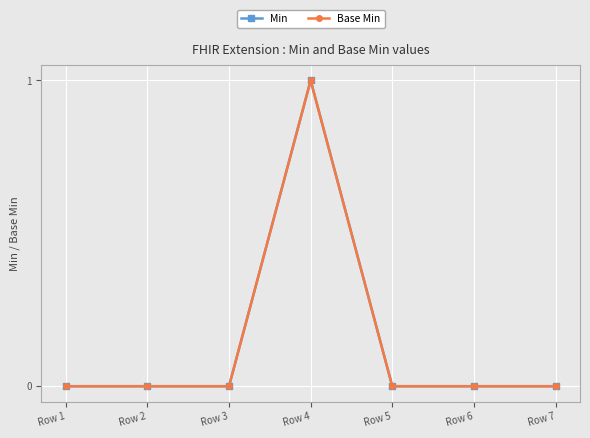

Does the chart have visible grid lines?

Yes